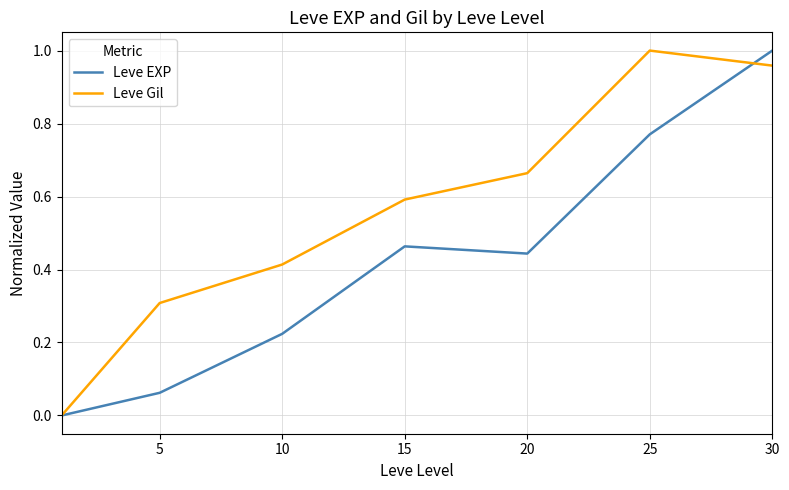

Which series has the largest total across all categories?

Leve Gil